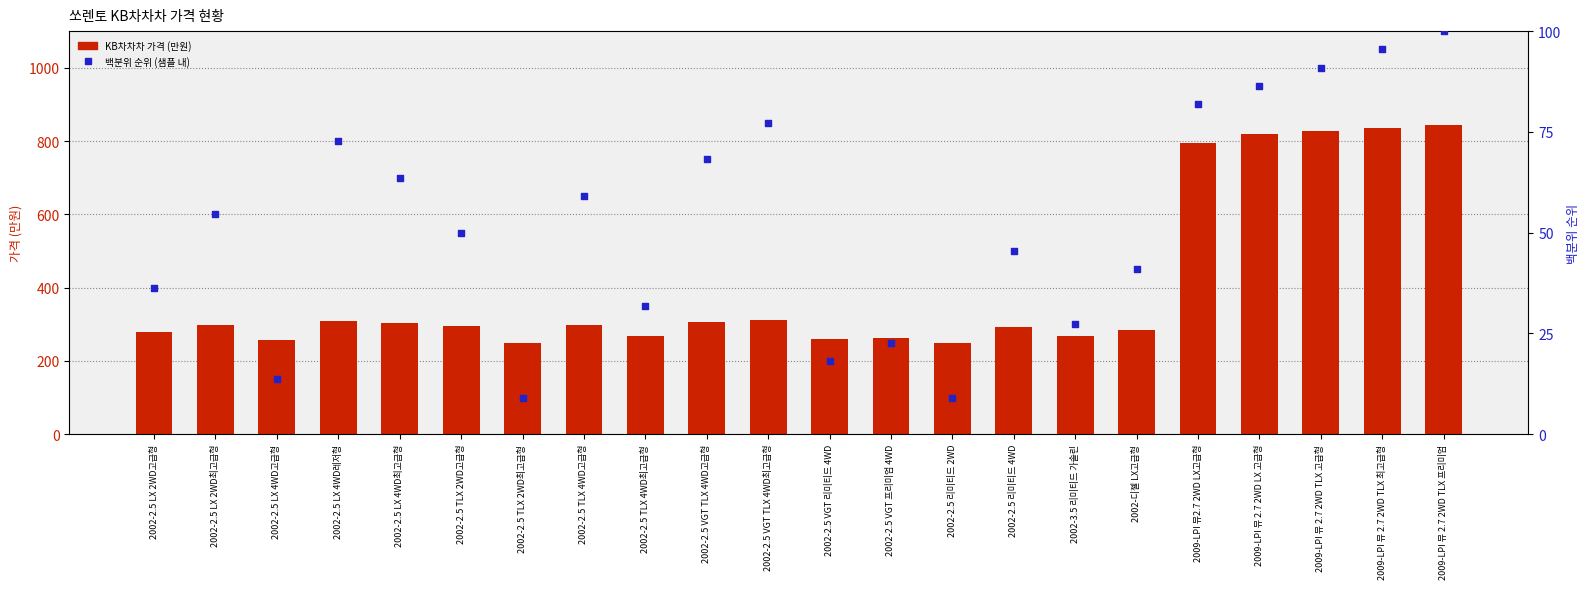

What are all the series names shown in the legend?

KB차차차 가격 (만원), 백분위 순위 (샘플 내)